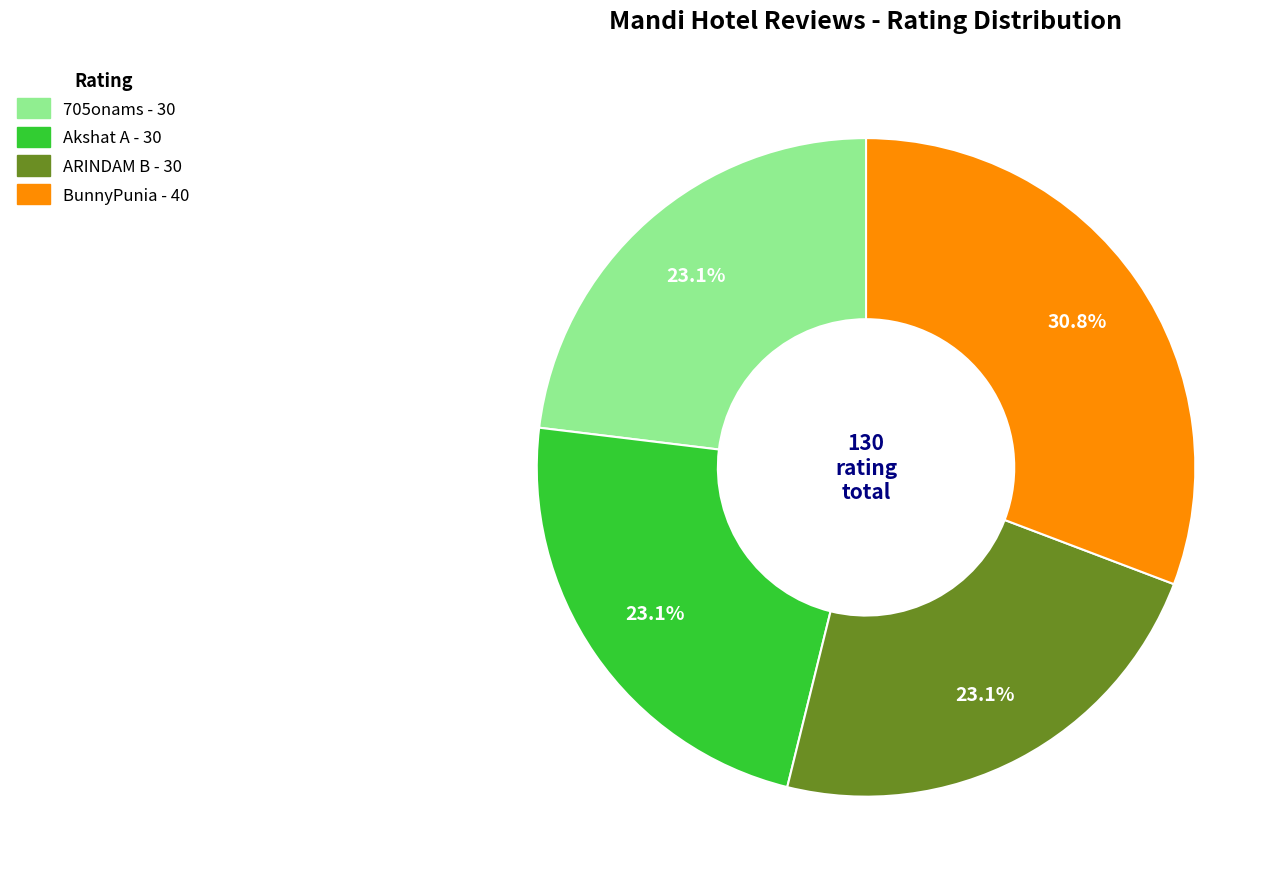

The Akshat A slice represents 23% of the pie. True or false?

True